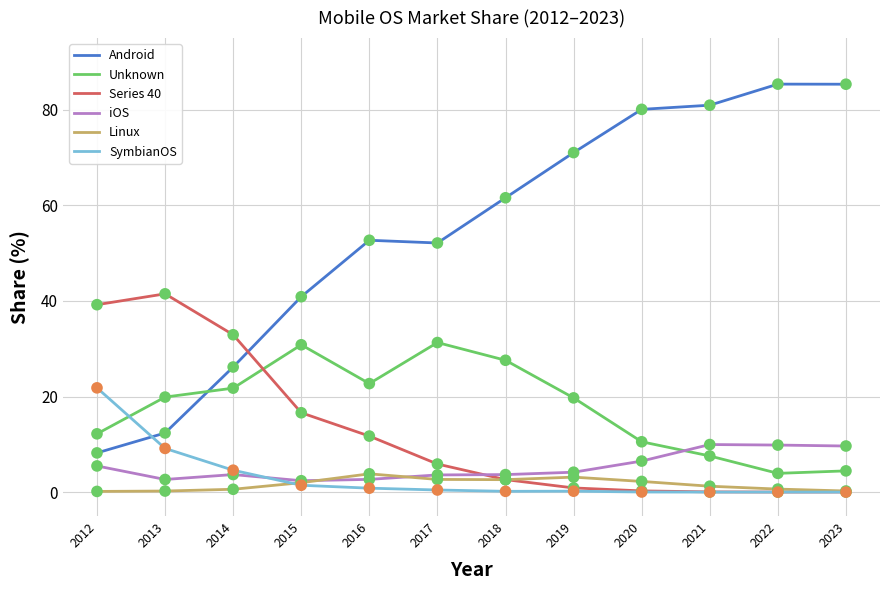

Which series has the widest spread of values?

Android